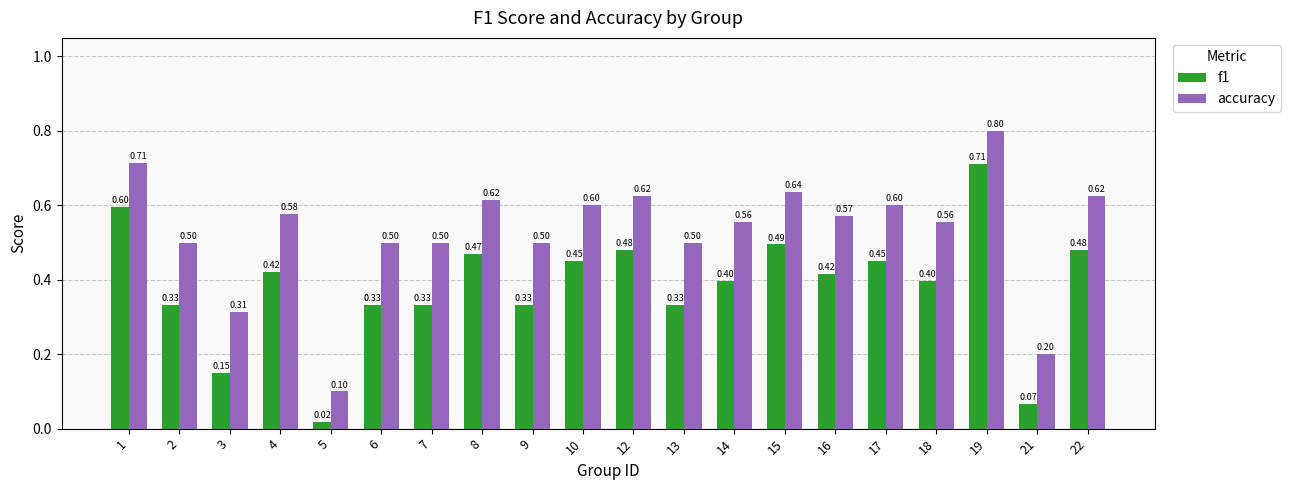

What is the total value across all series at 6?

0.8